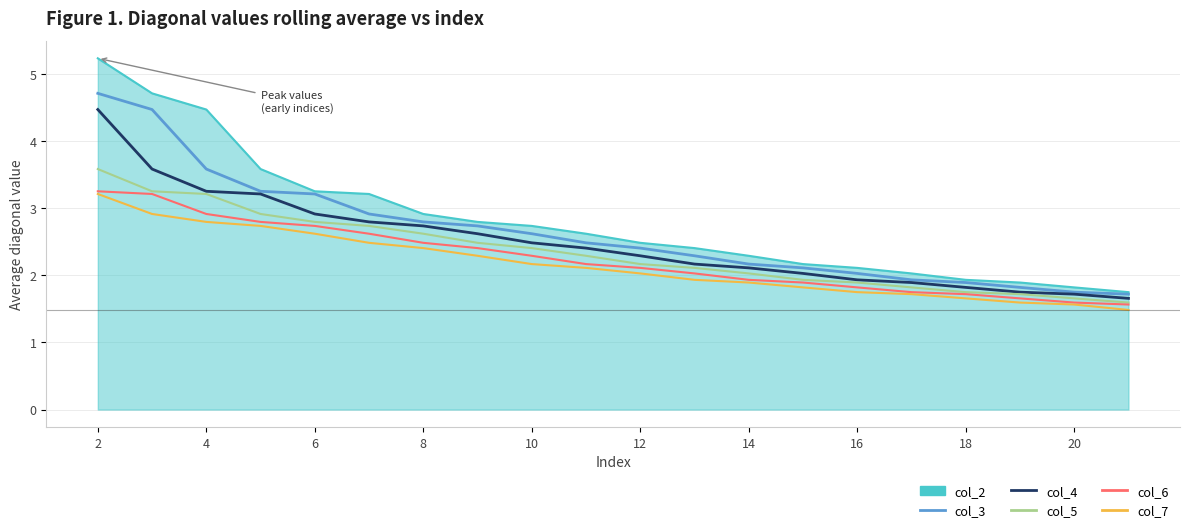

Does the chart display data point markers on the line(s)?

No